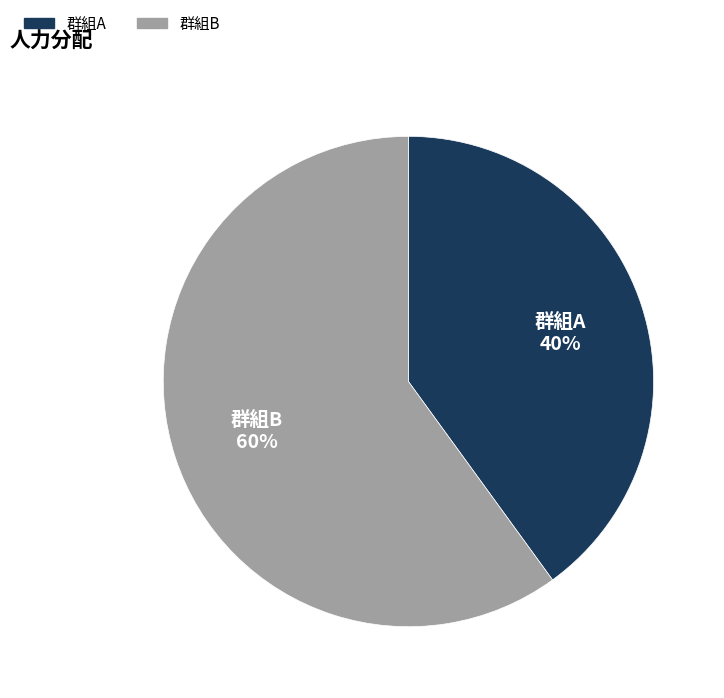

Which category has the biggest portion of the pie?

群組B